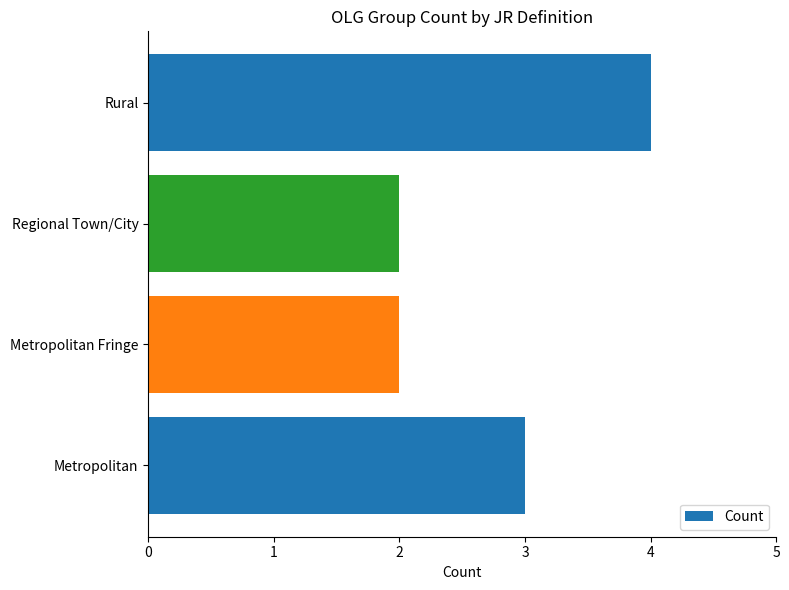

What is the approximate value at Rural?

4